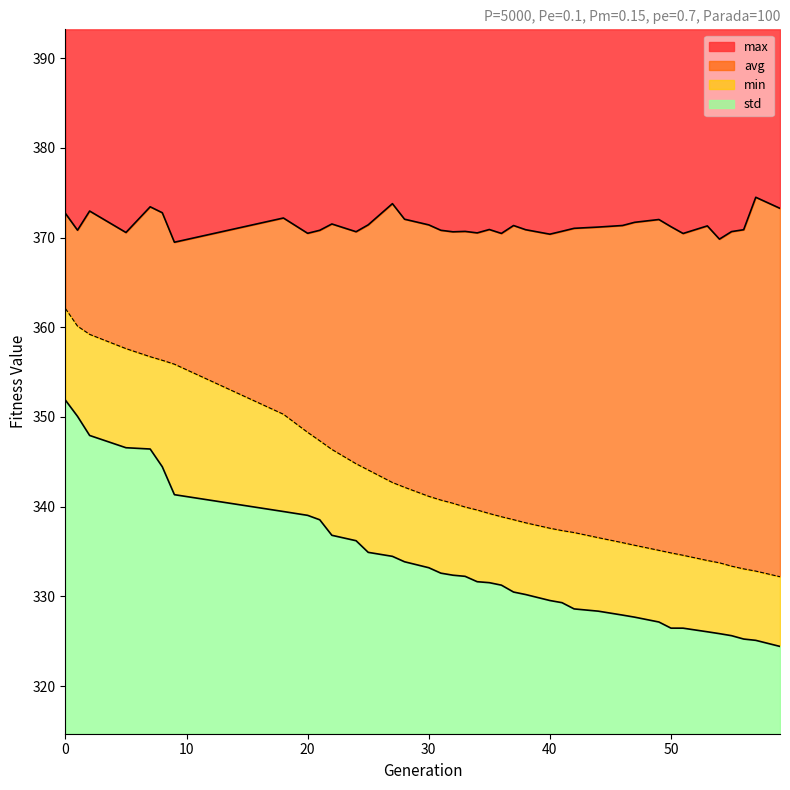

What is the difference between the min values at 36 and 8?

13.2